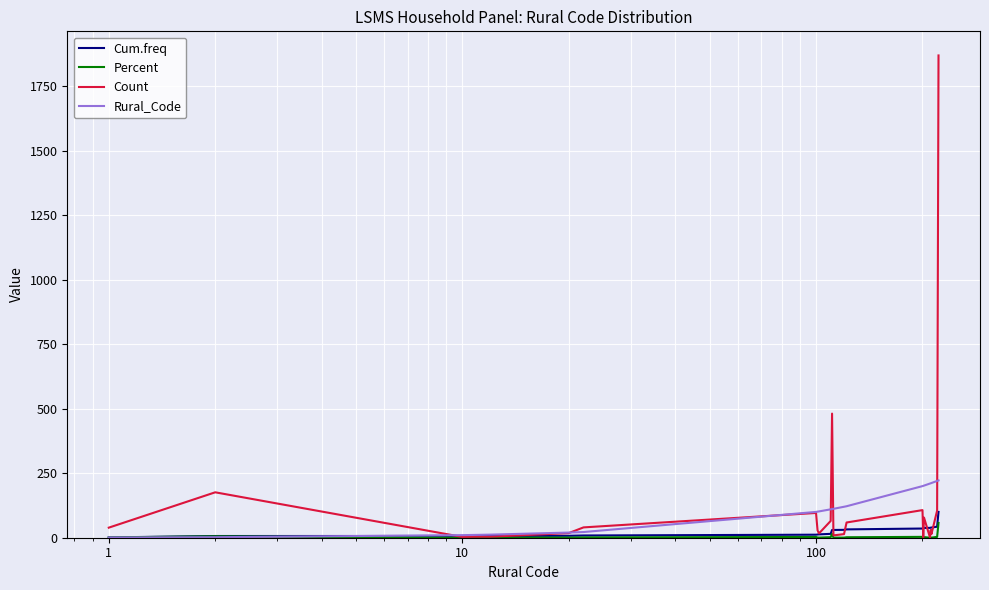

What is the maximum value for Percent?

57.3